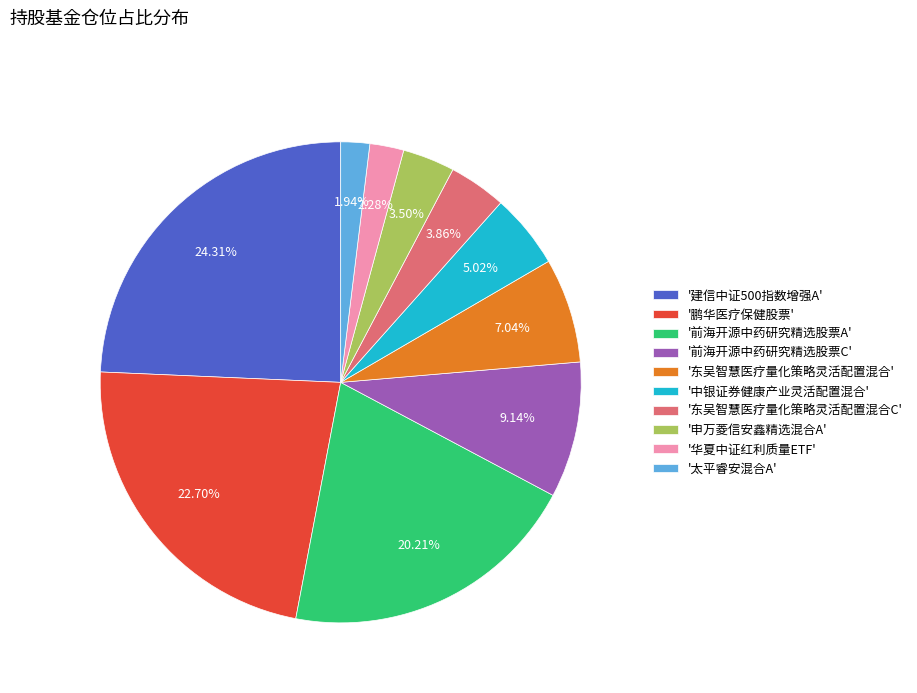

Does '东吴智慧医疗量化策略灵活配置混合C' represent more than half of the total?

No